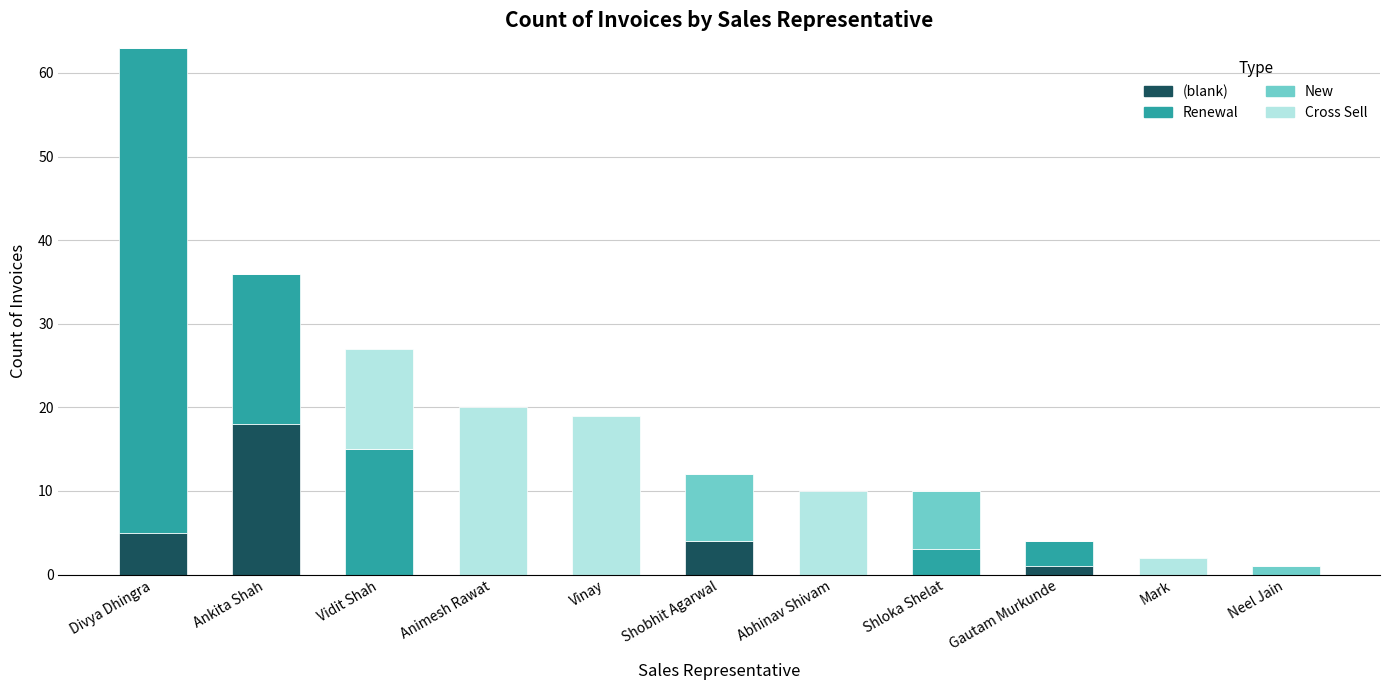

Count the number of data series in this chart.

4